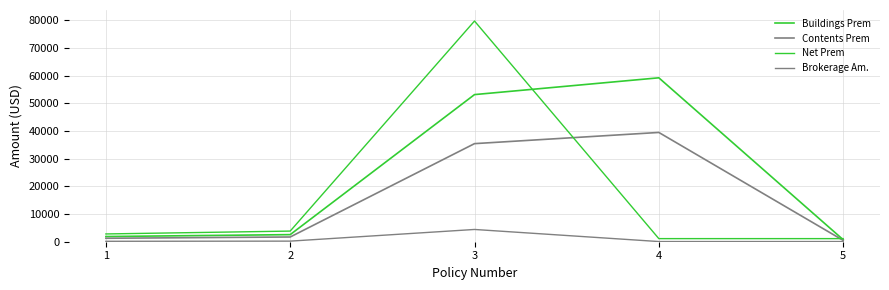

The Contents Prem series shows 1248.4 at 1. True or false?

True